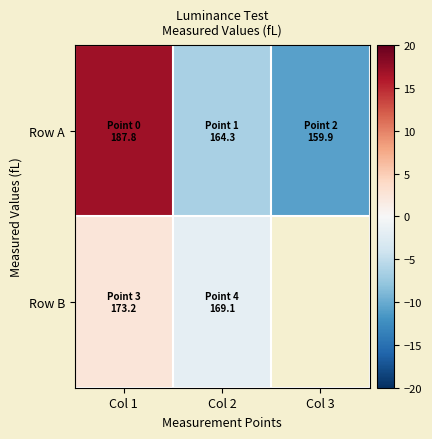

The Row A series shows -10.9 at Col 3. True or false?

True